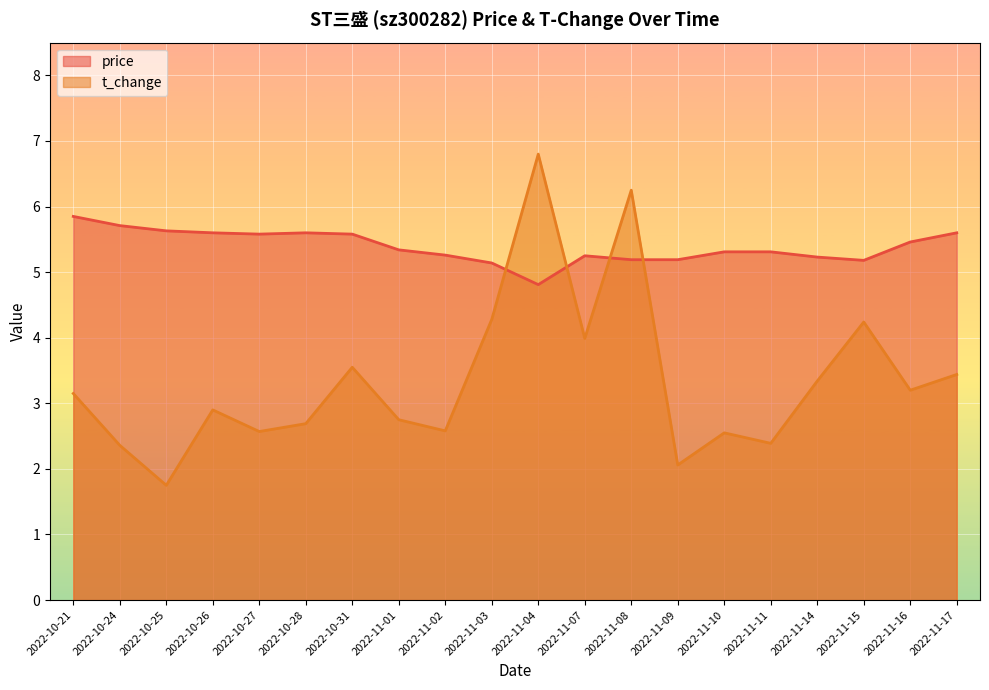

What is the sum of the t_change values at 2022-11-14 and 2022-10-28?

6.0